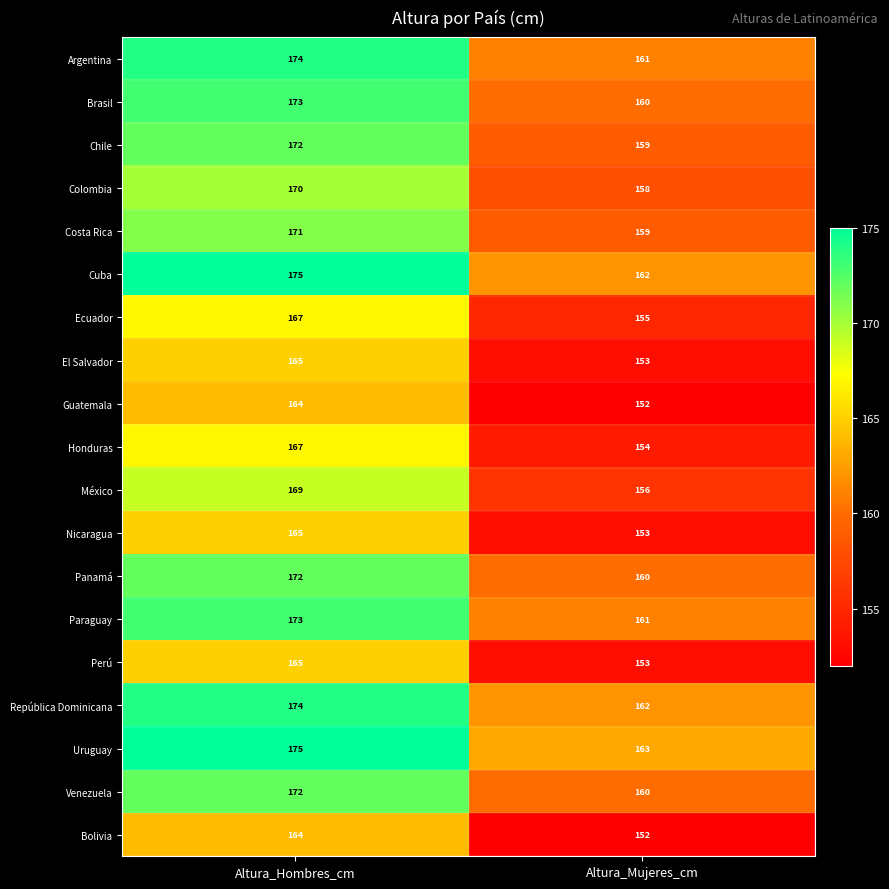

What is the greatest value displayed?

175